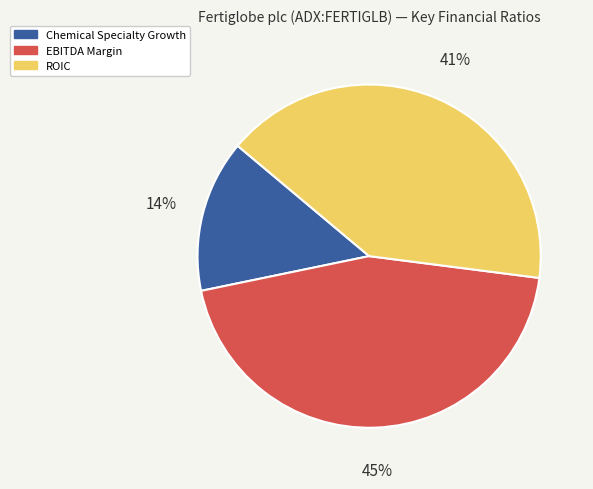

To the nearest percent, what is the combined percentage of ROIC and EBITDA Margin?

86%